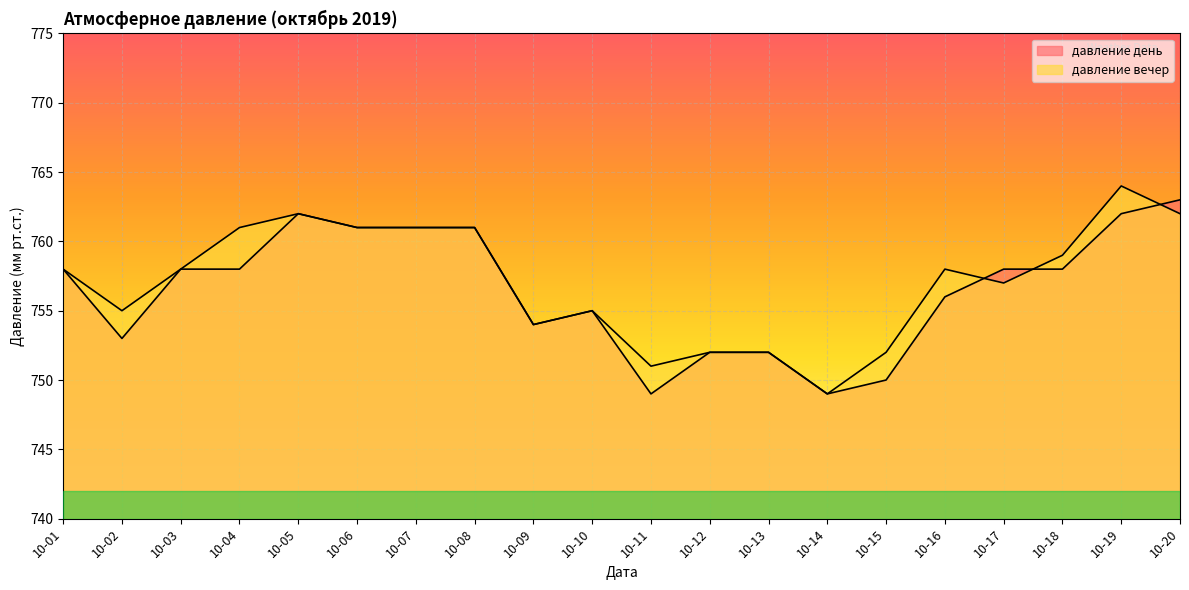

What is the sum of the давление вечер values at 10-16 and 10-19?

1522